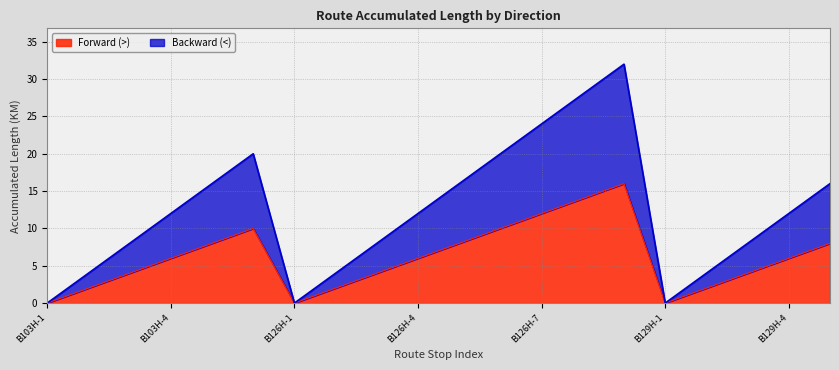

At which label does Forward (>) reach its minimum?

B103H-1